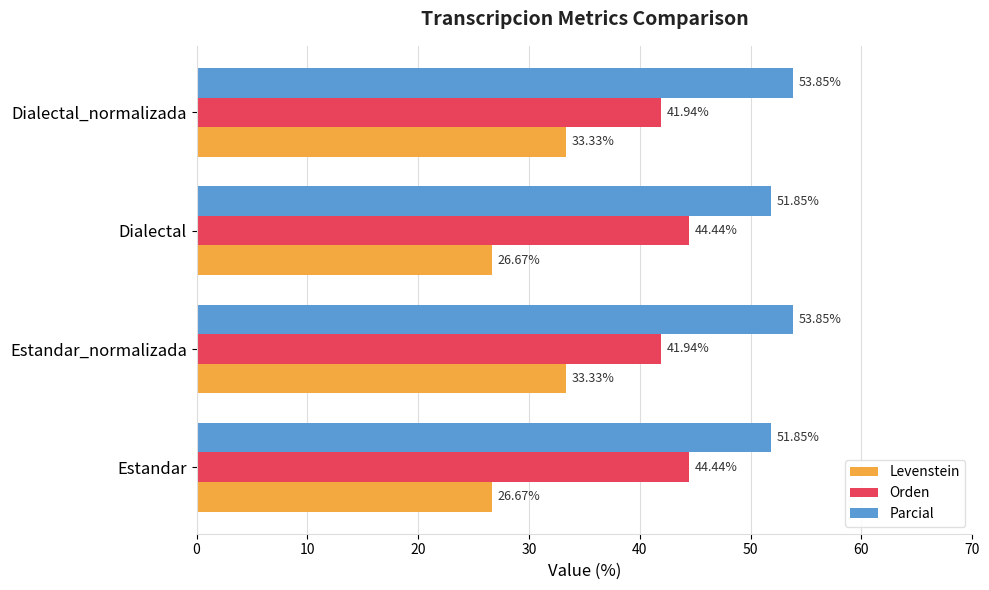

Count the Orden values in the range 41 to 44.

2